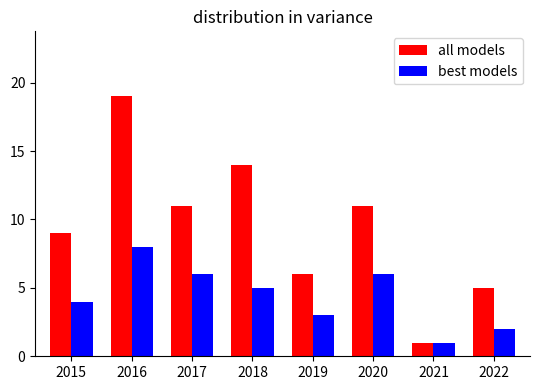

At which label does all models first exceed 11?

2016